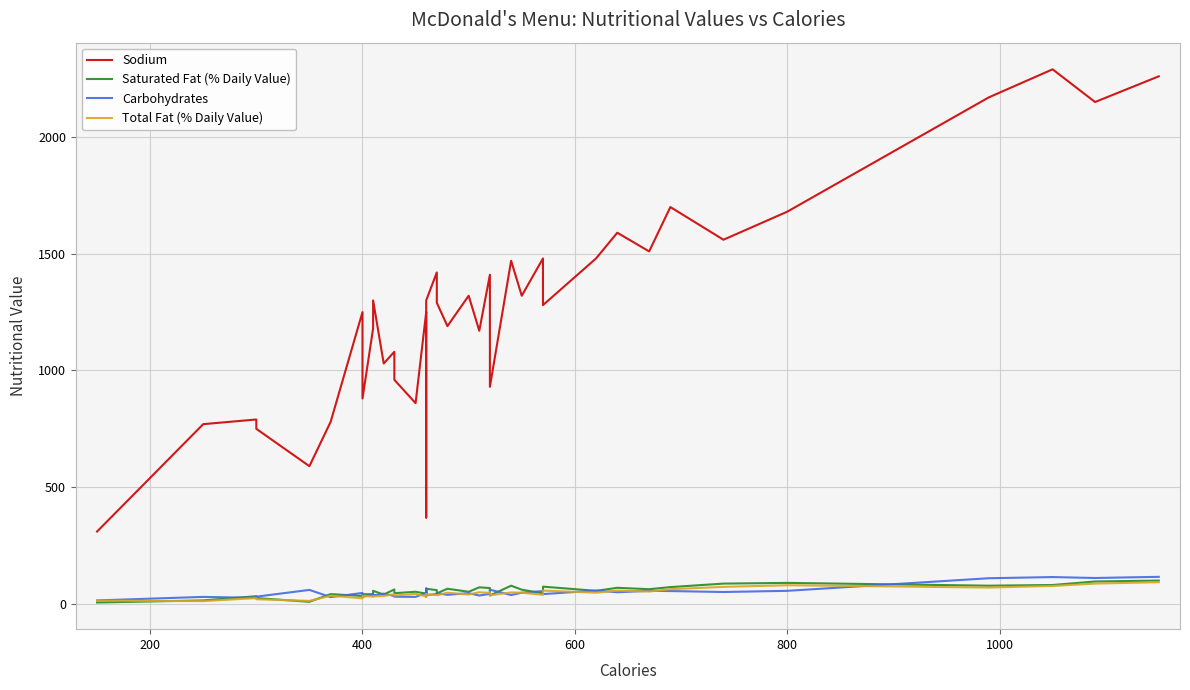

True or false: Sodium and Carbohydrates cross at least once.

False